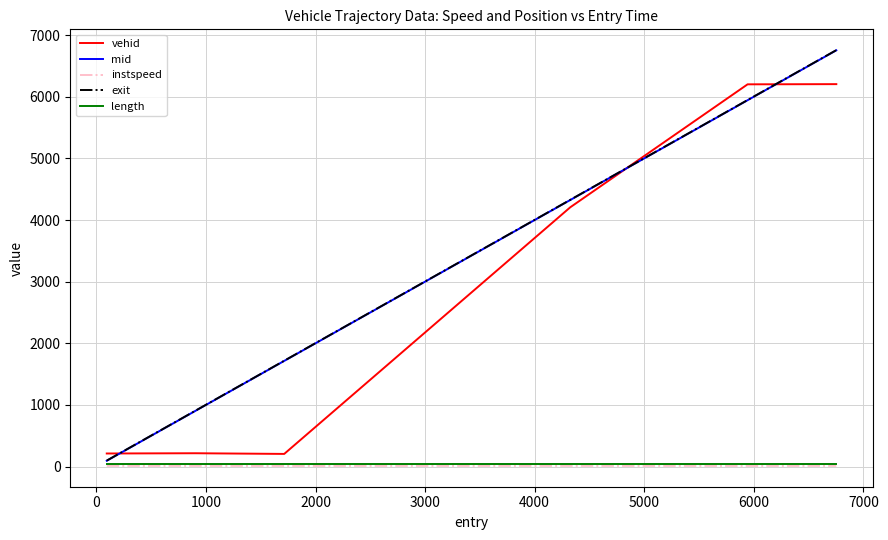

What is the maximum value shown in the chart?

6757.9